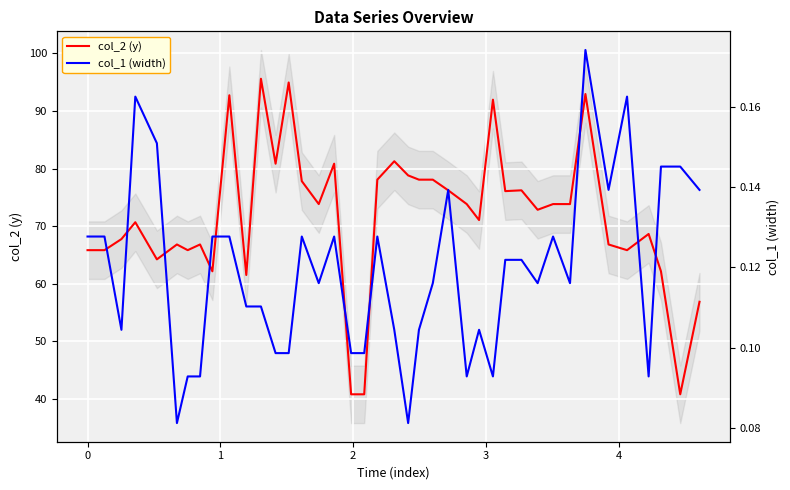

What is the maximum value for col_2 (y)?

95.6